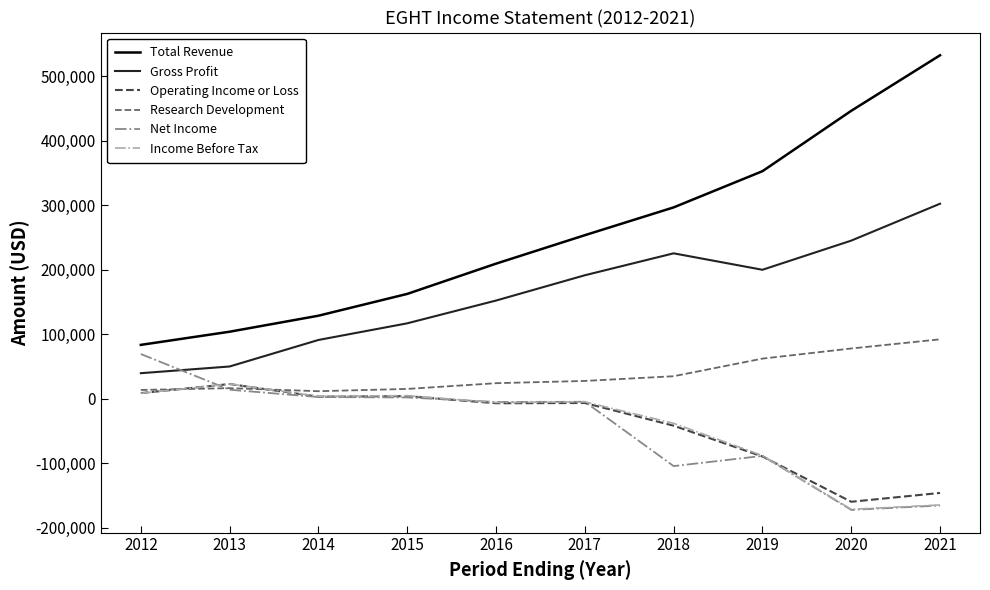

True or false: Total Revenue and Research Development cross at least once.

False